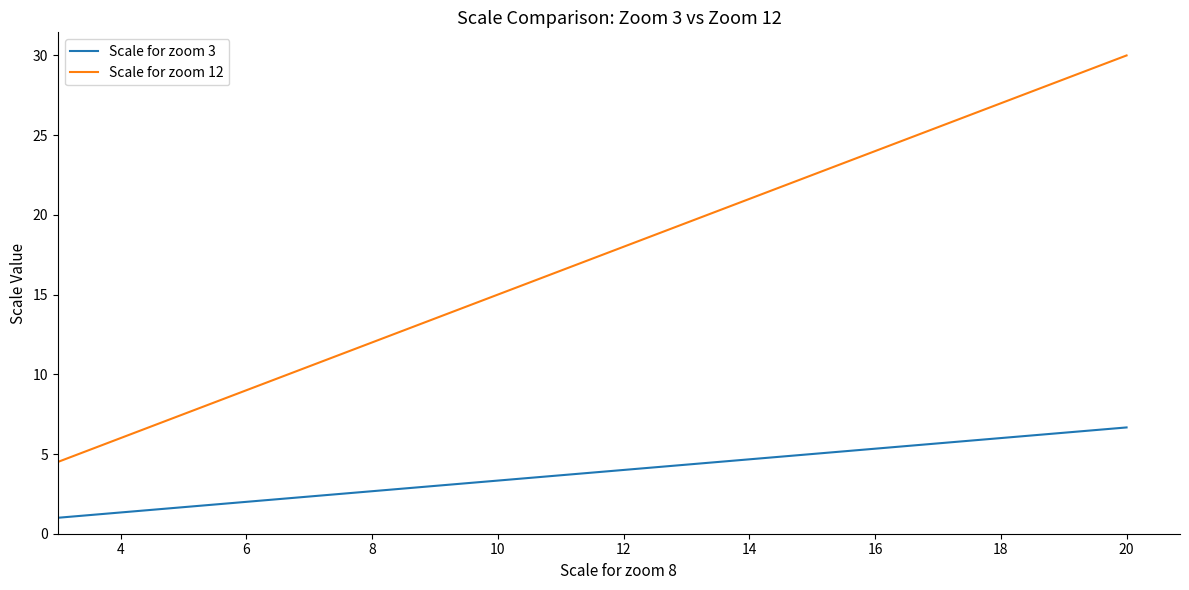

True or false: Scale for zoom 3 has more than 1 points higher than both neighbors.

False